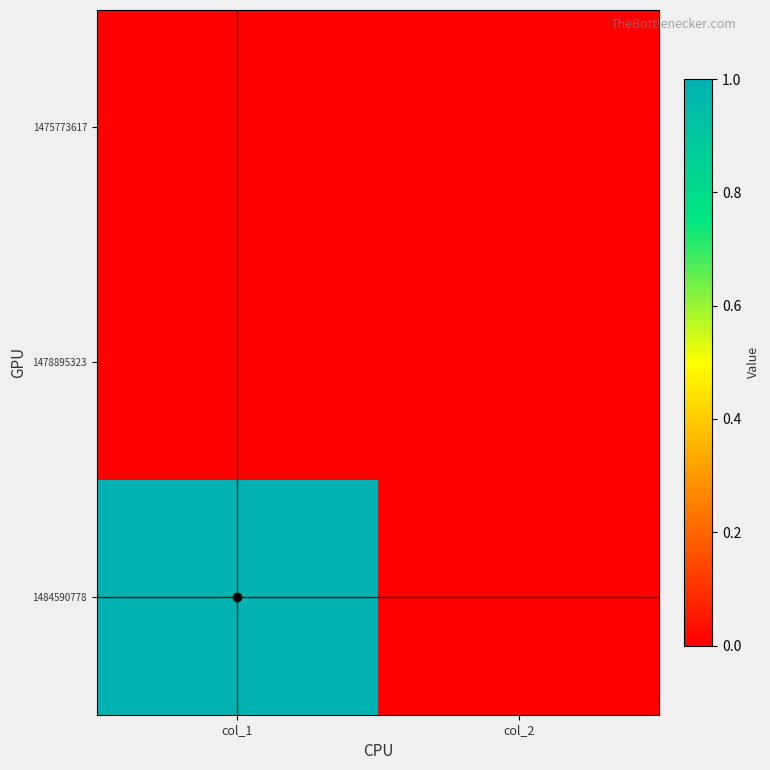

At which category is the sum across all series the highest?

col_1